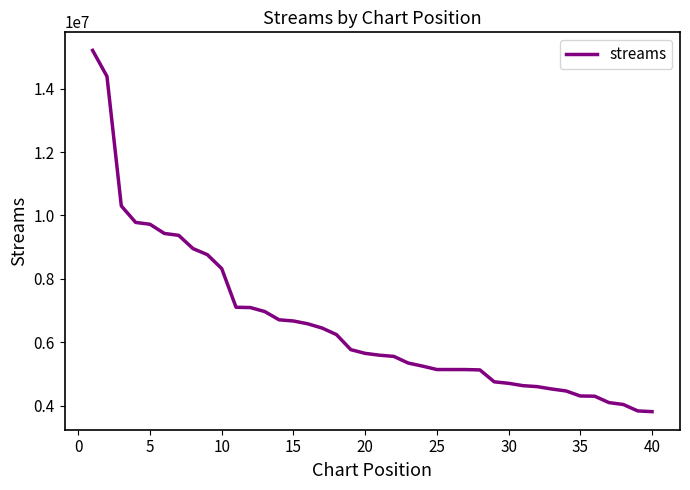

What is the smallest value displayed?

3809023